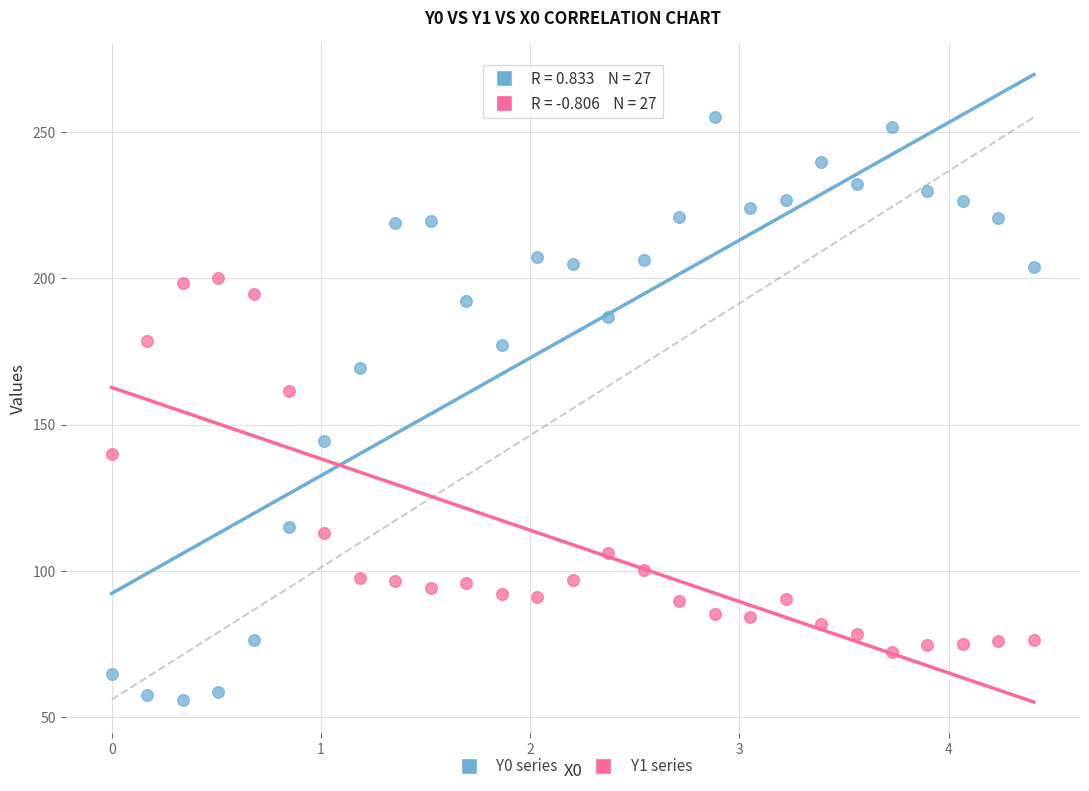

Which series reaches the minimum Y coordinate?

Y0 series